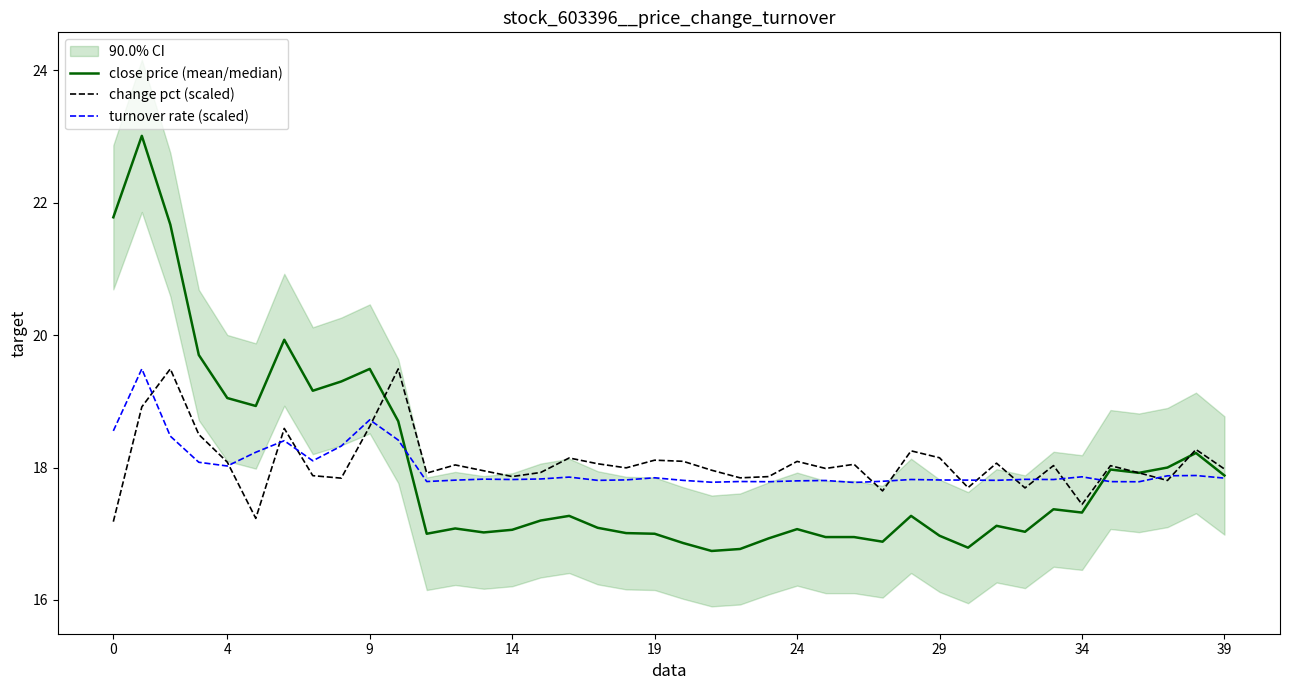

Is it true that turnover rate (scaled) equals 17.8 at 19?

True